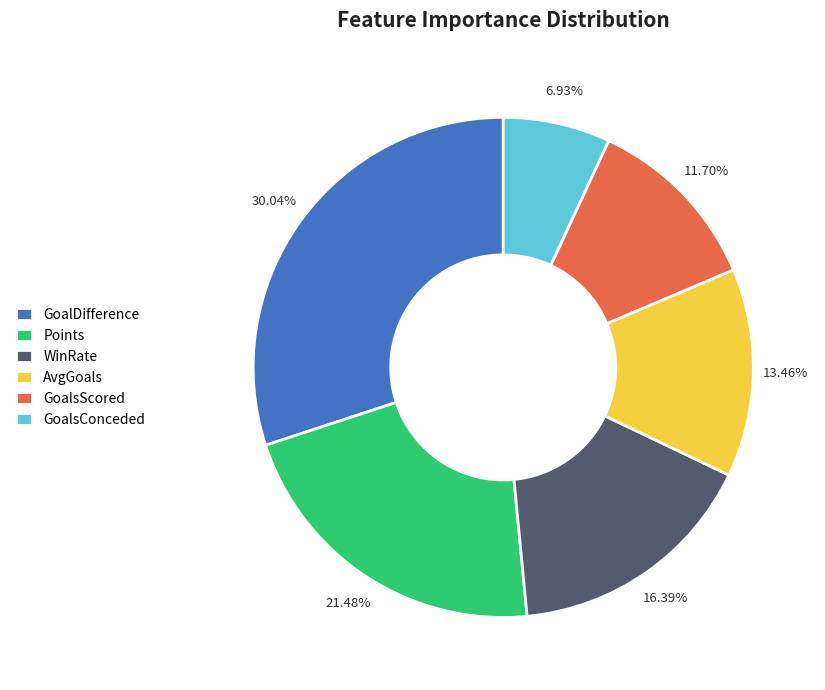

Is it true that Points is 21% of the pie?

True